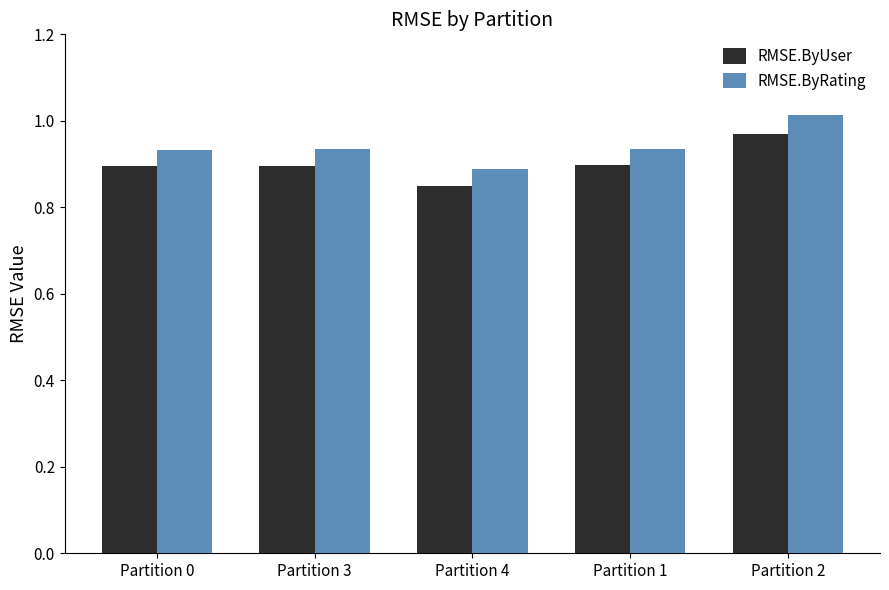

What is the label of the 2nd bar from the left?

Partition 3